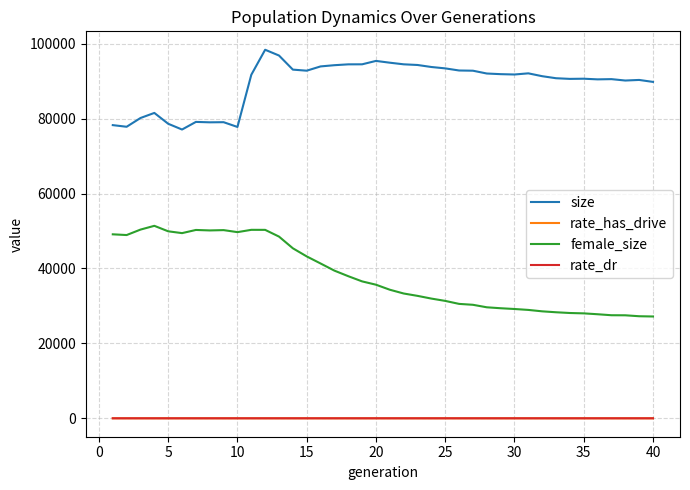

True or false: size and rate_has_drive cross at least once.

False